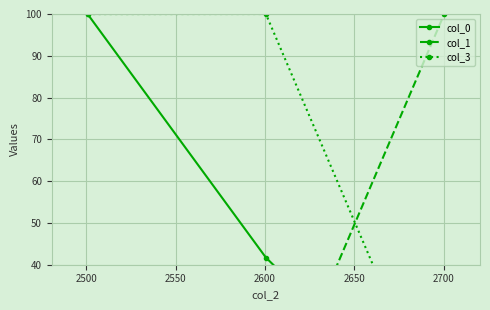

Which category has the lowest value in the col_1 series?

2500